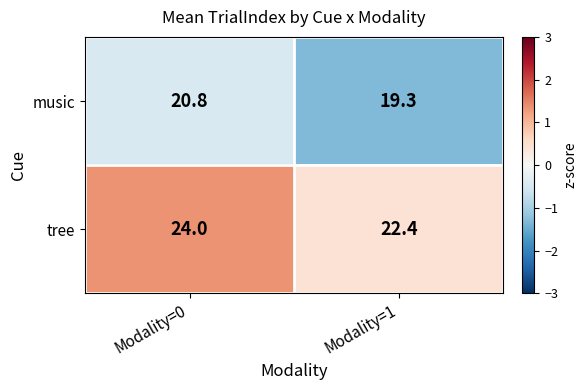

What is the difference between the music values at Modality=1 and Modality=0?

1.5